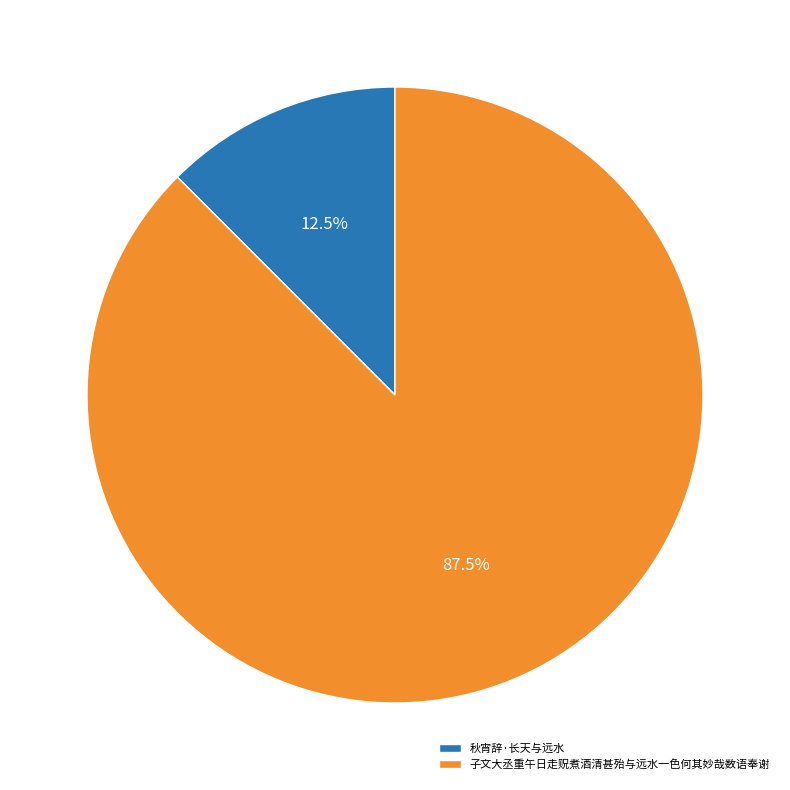

Is 秋宵辞·长天与远水 the majority of the pie?

No